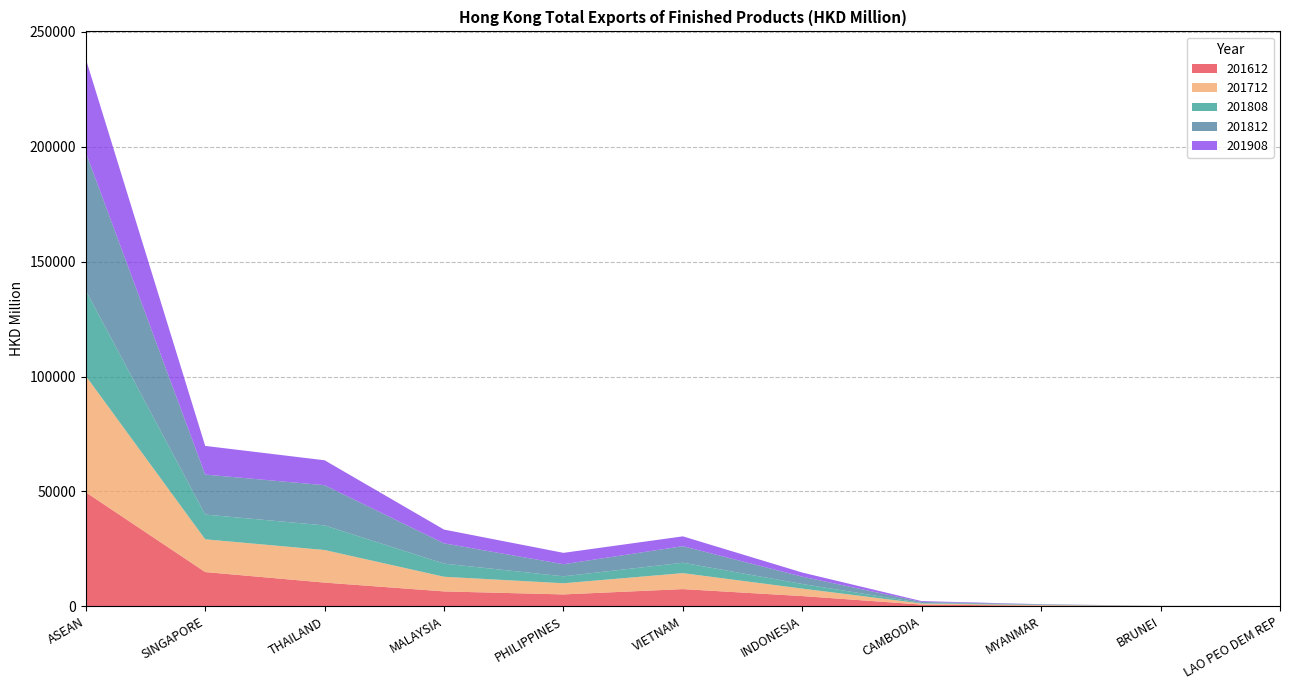

Reading right to left, extract all data points from this chart.

201612: LAO PEO DEM REP=14.8	BRUNEI=77.7	MYANMAR=240.7	CAMBODIA=704.6	INDONESIA=4407.3	VIETNAM=7441.4	PHILIPPINES=5130.5	MALAYSIA=6440.7	THAILAND=10277.1	SINGAPORE=14868.8	ASEAN=49603.6
201712: LAO PEO DEM REP=29.4	BRUNEI=52.0	MYANMAR=238.4	CAMBODIA=470.2	INDONESIA=3250.1	VIETNAM=6955.9	PHILIPPINES=4863.4	MALAYSIA=6380.5	THAILAND=14187.3	SINGAPORE=14262.5	ASEAN=50689.6
201808: LAO PEO DEM REP=7.1	BRUNEI=16.6	MYANMAR=125.9	CAMBODIA=233.7	INDONESIA=2008.8	VIETNAM=4527.3	PHILIPPINES=3022.3	MALAYSIA=5722.1	THAILAND=10719.8	SINGAPORE=10780.2	ASEAN=37163.8
201812: LAO PEO DEM REP=16.4	BRUNEI=23.3	MYANMAR=220.7	CAMBODIA=454.1	INDONESIA=3195.7	VIETNAM=7205.5	PHILIPPINES=5268.8	MALAYSIA=8824.6	THAILAND=17497.7	SINGAPORE=17405.6	ASEAN=60112.5
201908: LAO PEO DEM REP=10.2	BRUNEI=16.2	MYANMAR=52.4	CAMBODIA=350.6	INDONESIA=1786.9	VIETNAM=4283.4	PHILIPPINES=4943.8	MALAYSIA=5995.3	THAILAND=10853.2	SINGAPORE=12478.4	ASEAN=40770.5